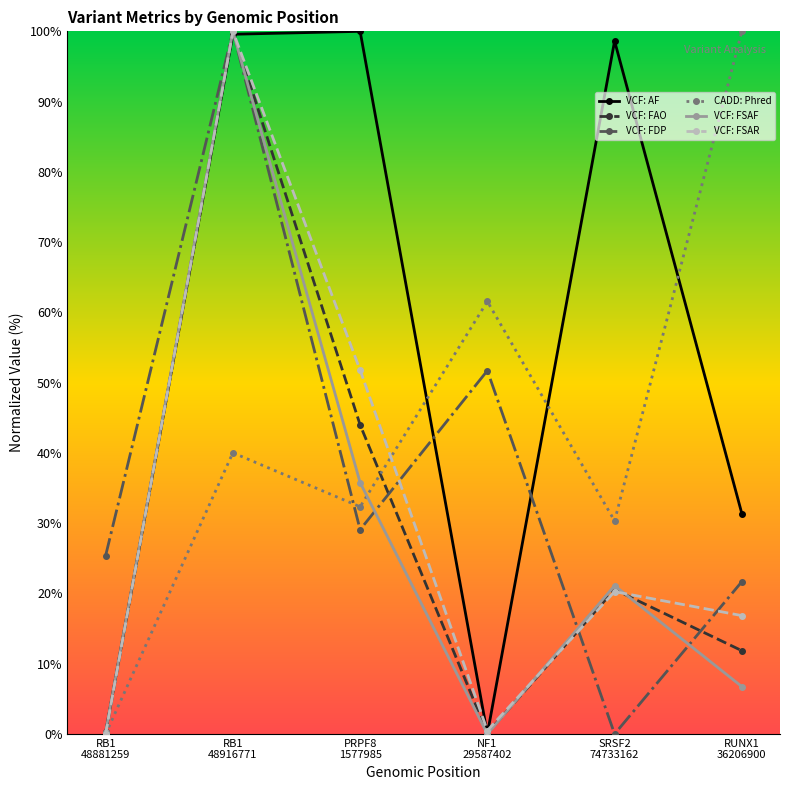

How many data points does each series have?

6